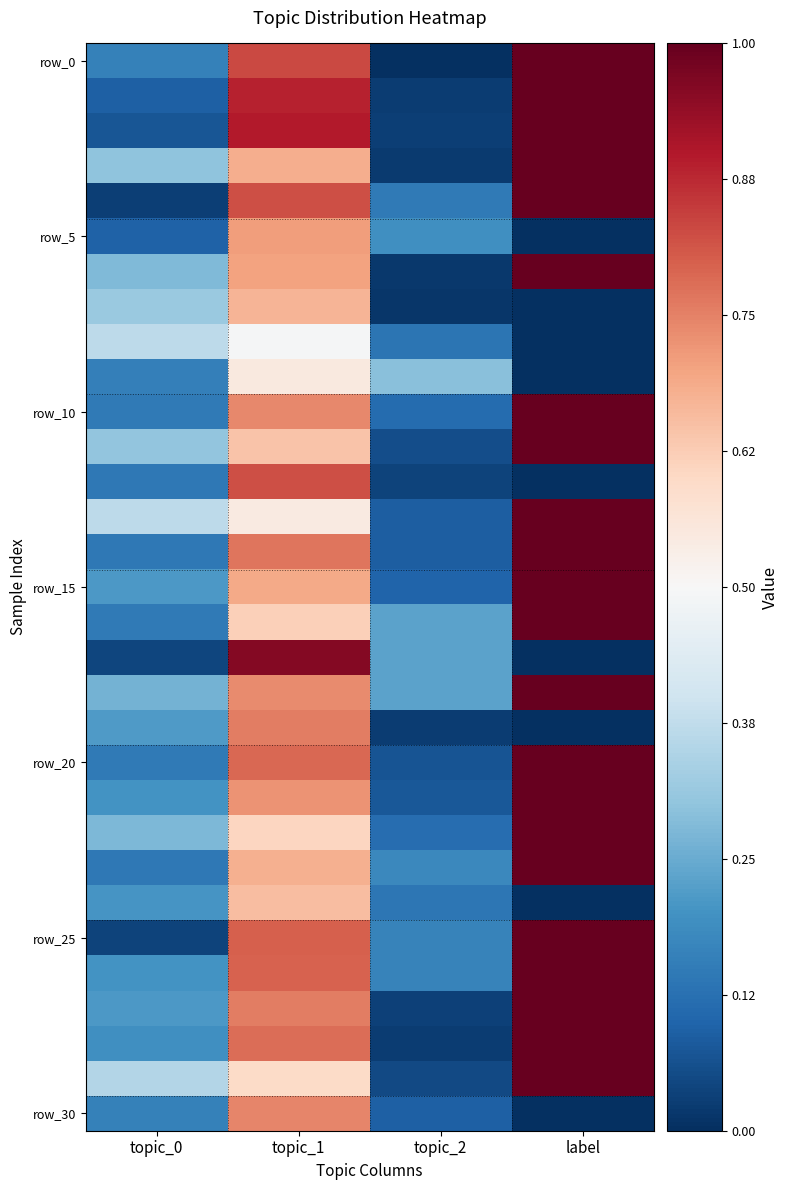

At how many categories does at least one series exceed 0?

4